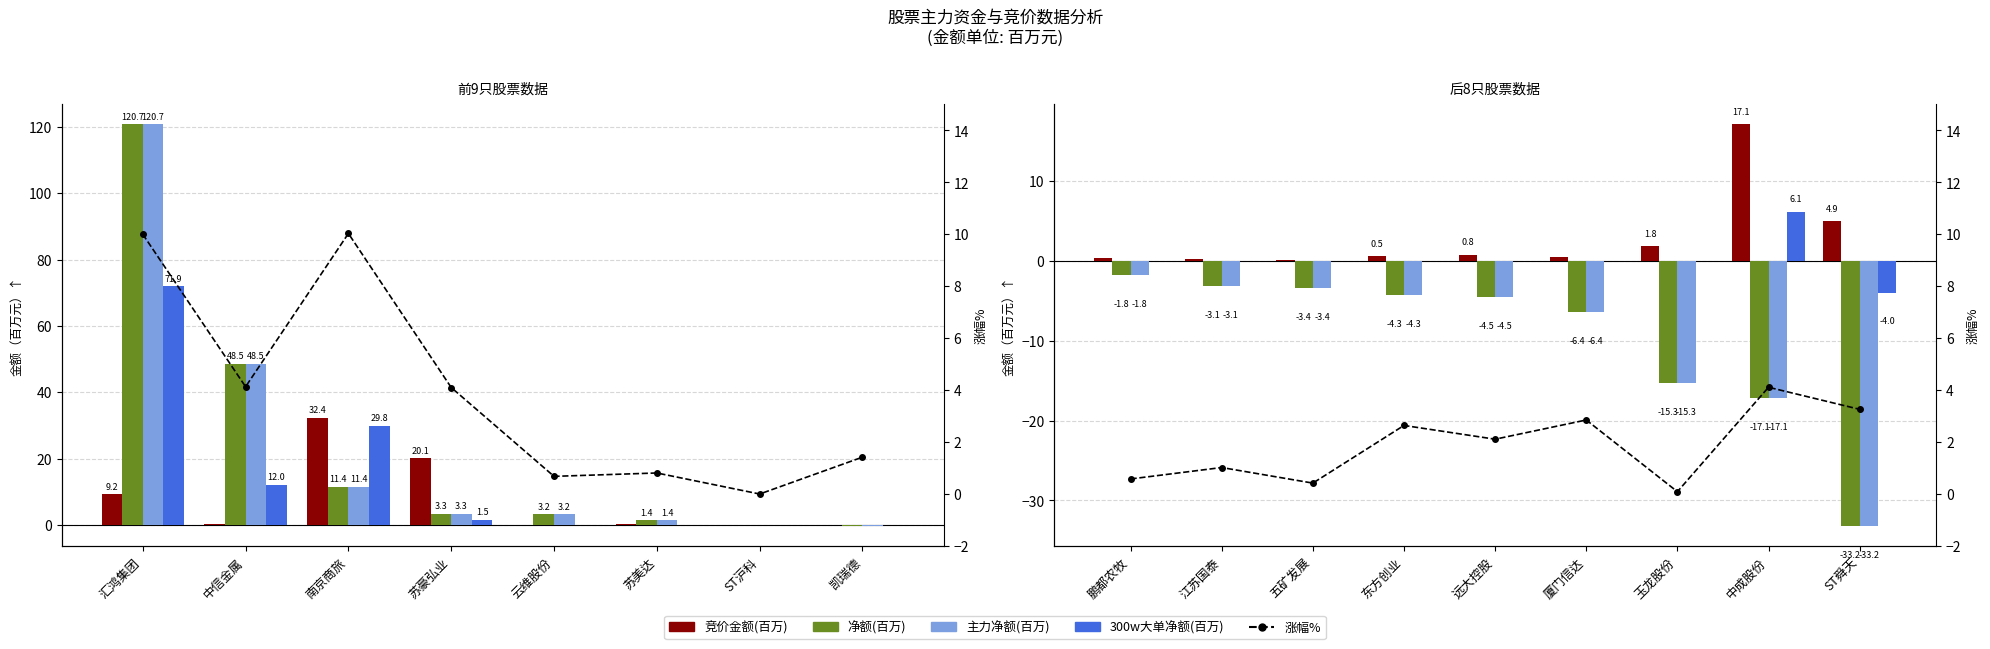

What position from the left is ST舜天?

9